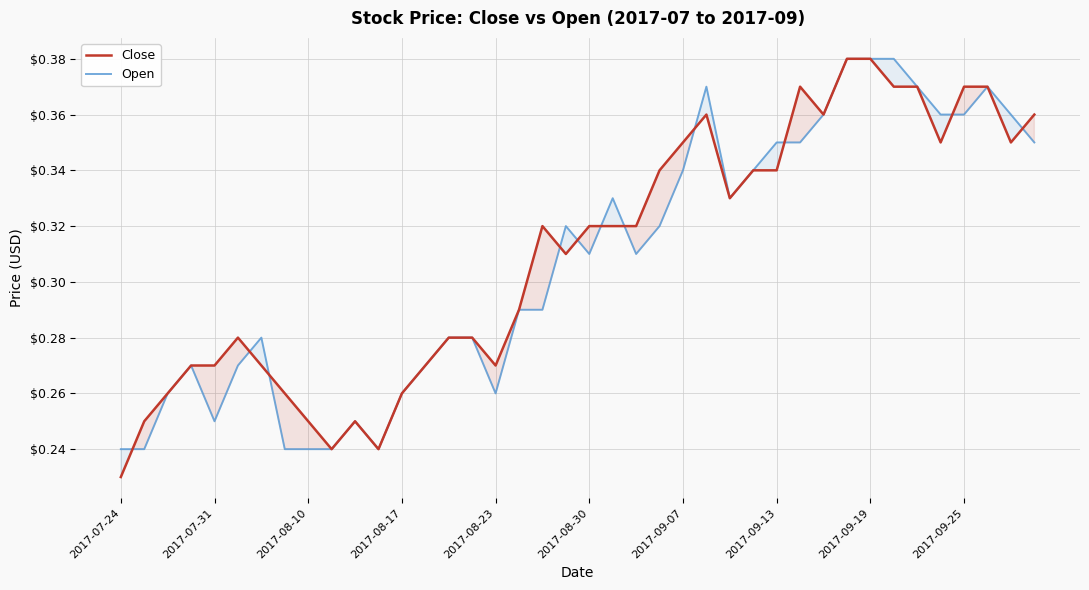

Is it true that Close equals 0.1 at 2017-09-19?

False